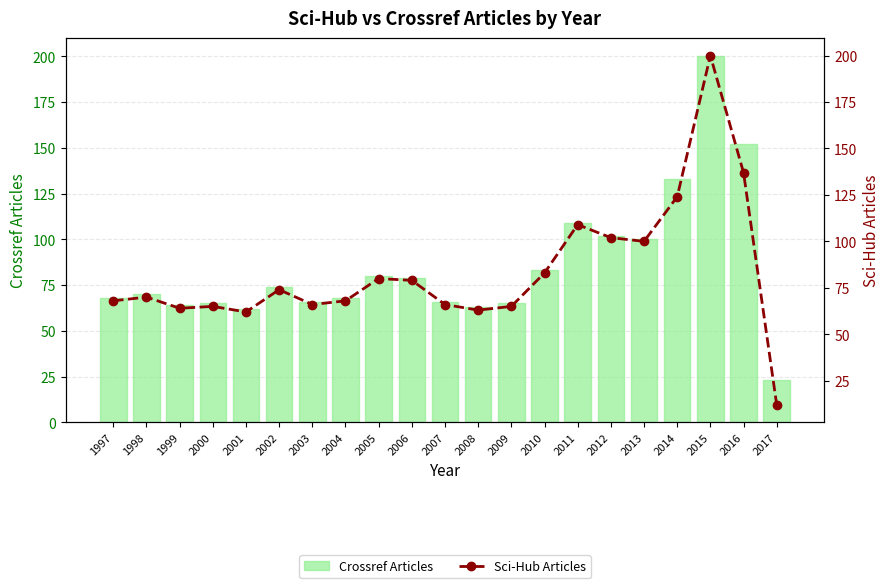

Reading left to right, extract all data points from this chart.

Crossref Articles: 68	70	64	65	62	74	66	68	80	79	66	63	65	83	109	102	100	133	200	152	23
Sci-Hub Articles: 68	70	64	65	62	74	66	68	80	79	66	63	65	83	109	102	100	124	200	137	12